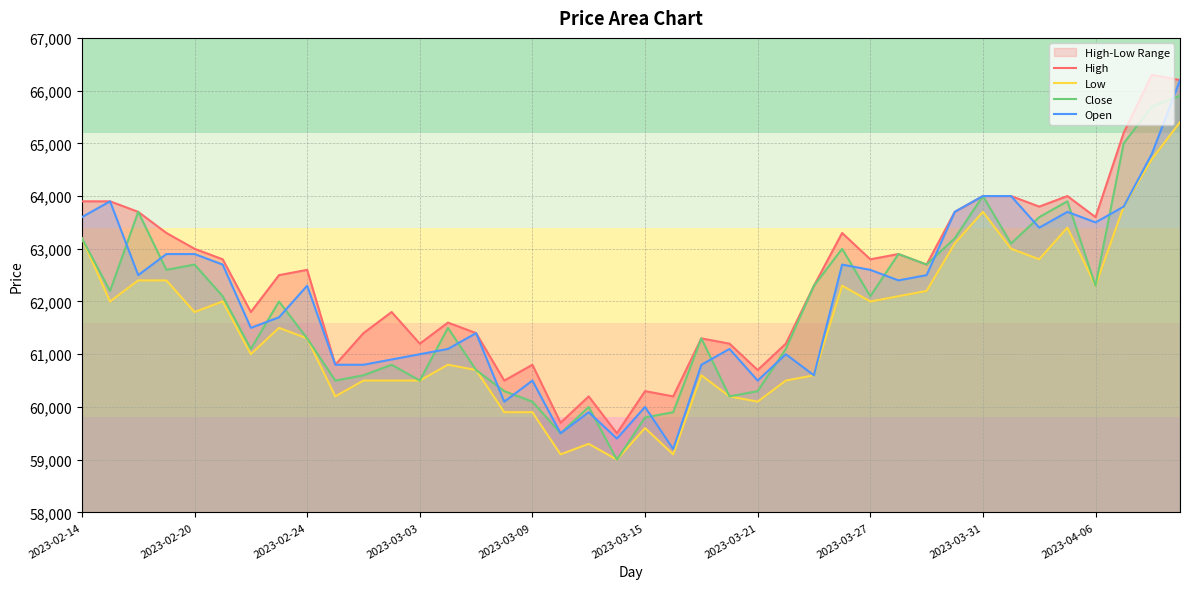

Which series has the widest spread of values?

Open